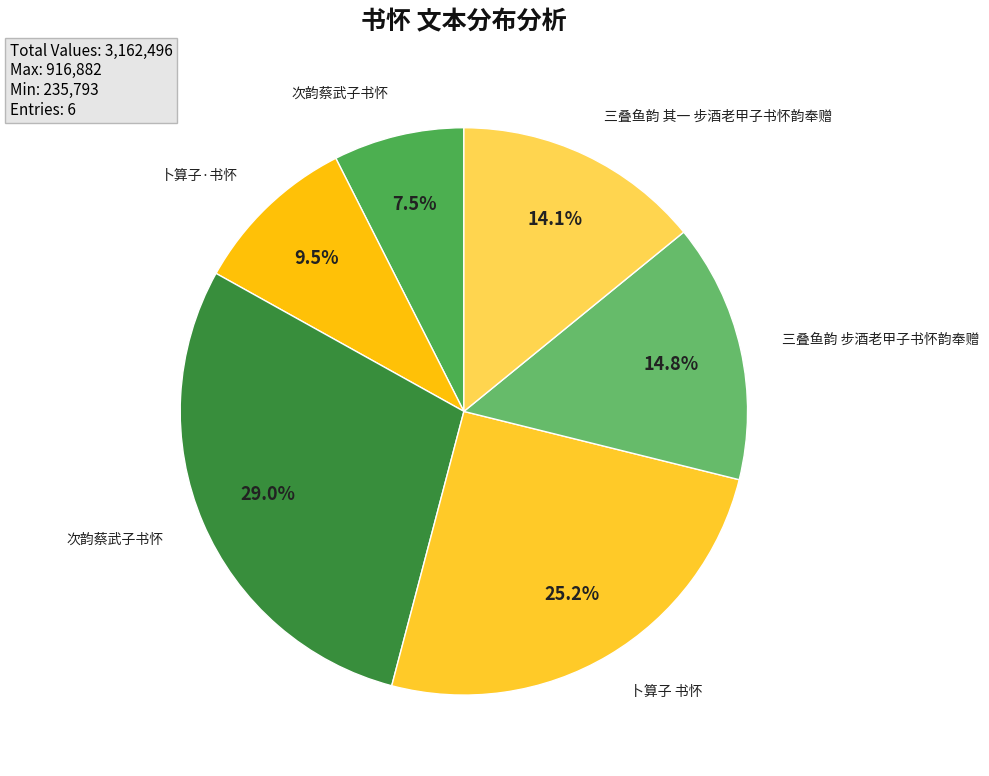

Count the number of slices in the pie.

6